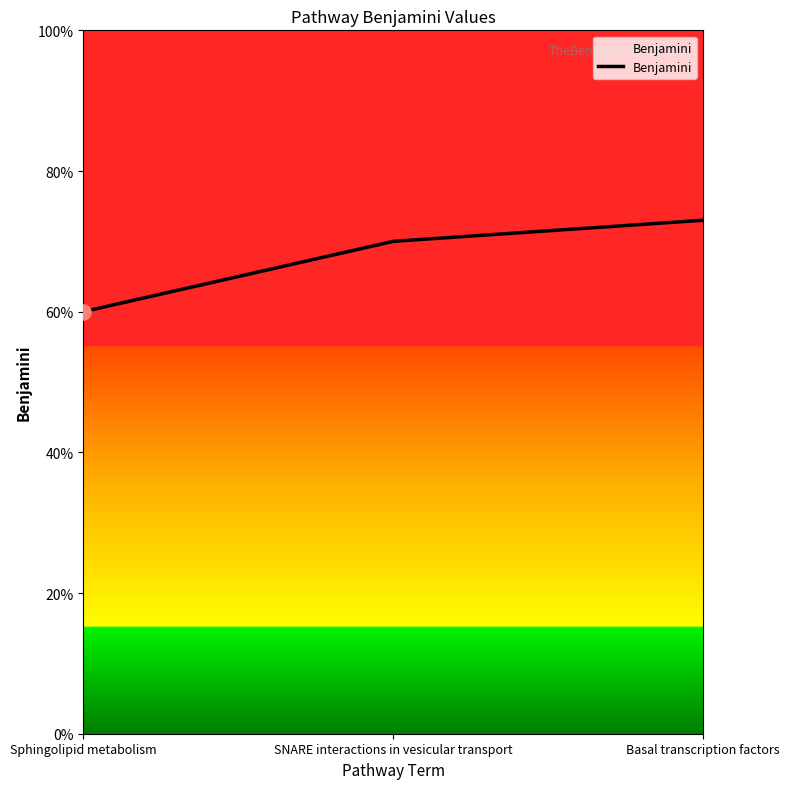

What is the change in value from Sphingolipid metabolism to Basal transcription factors?

+0.1